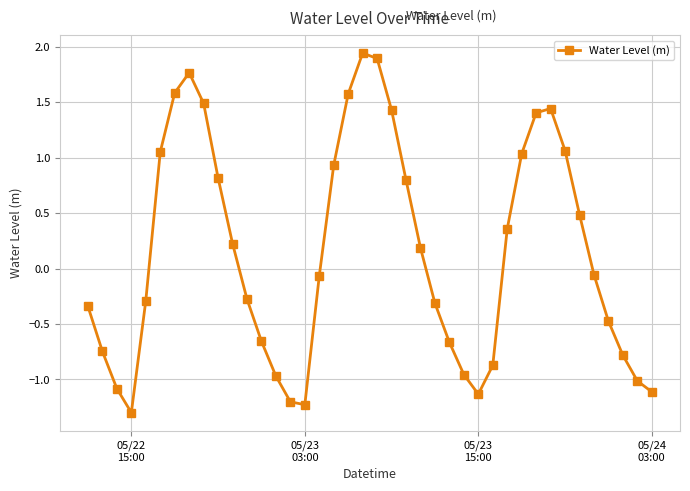

What is the minimum value shown in the chart?

-1.3